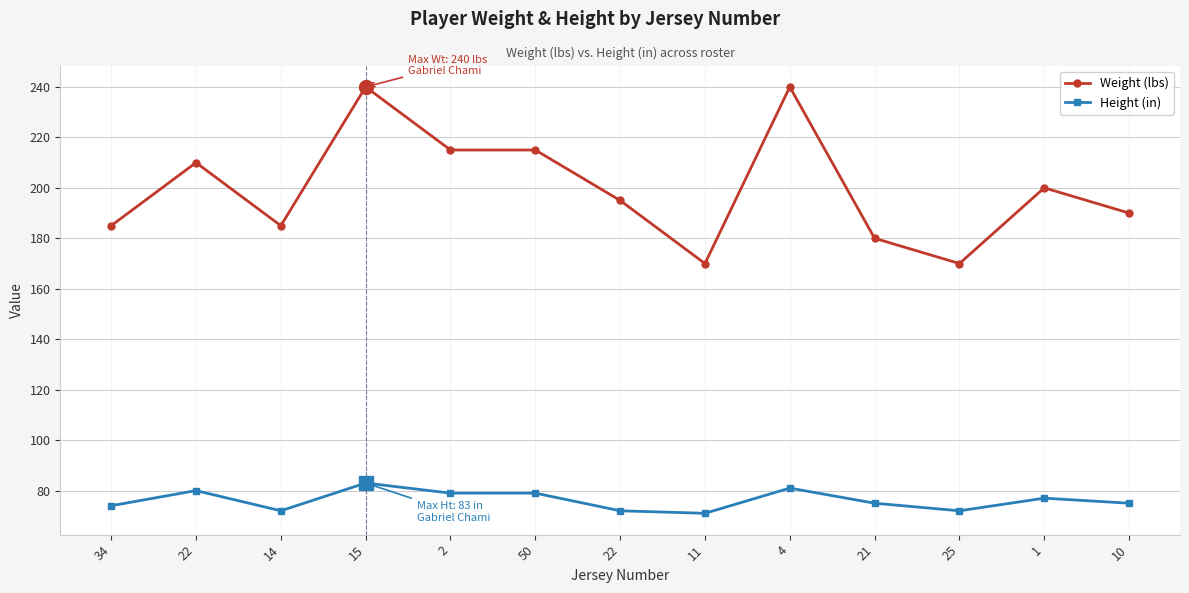

What is the sum of all Height (in) values?

990